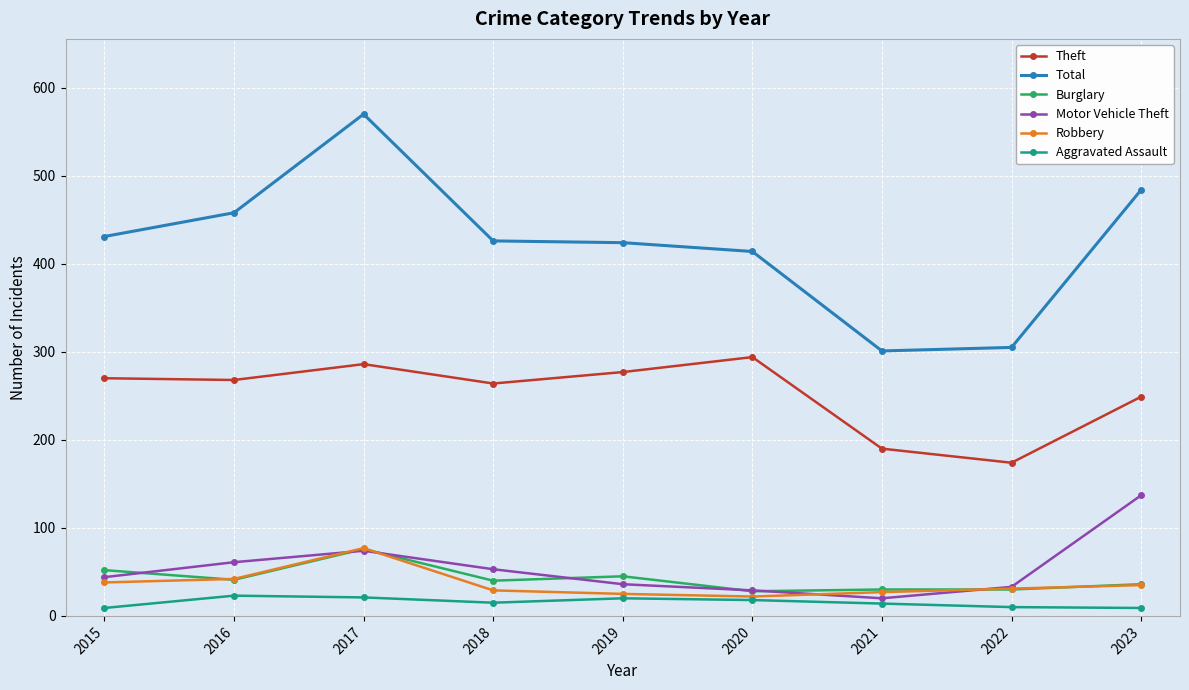

Where is Motor Vehicle Theft nearest to the value 78?

2017